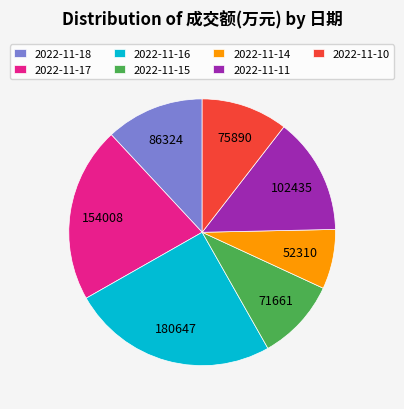

Approximately how many times larger is the value at 2022-11-18 compared to 2022-11-16?

0.5